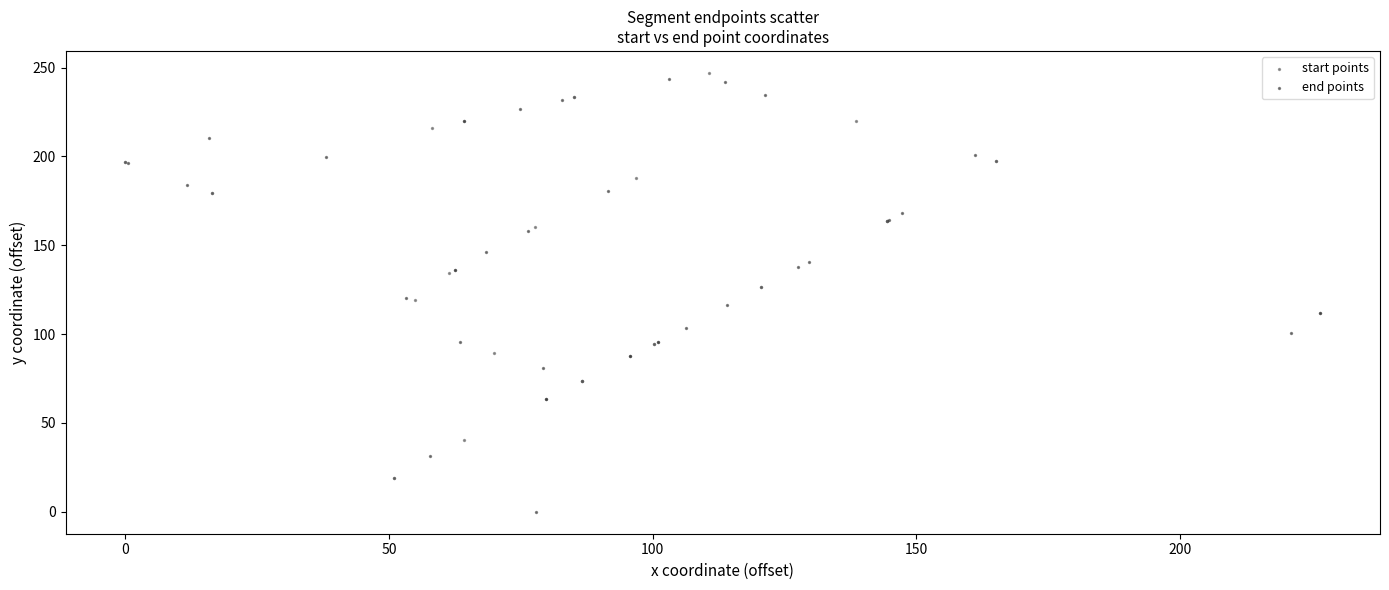

Which series reaches the minimum Y coordinate?

end points